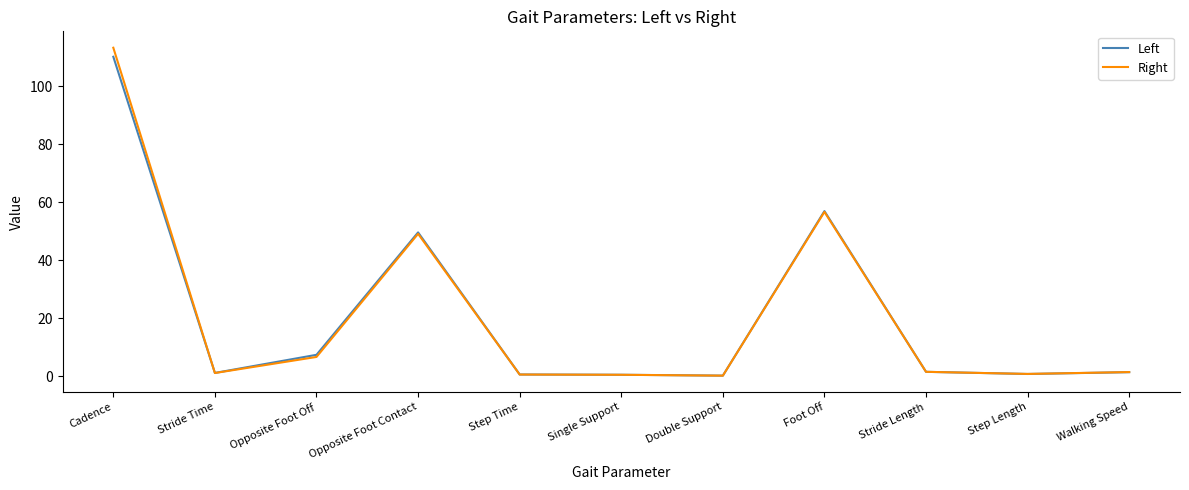

What is the average value of the Left series?

20.9